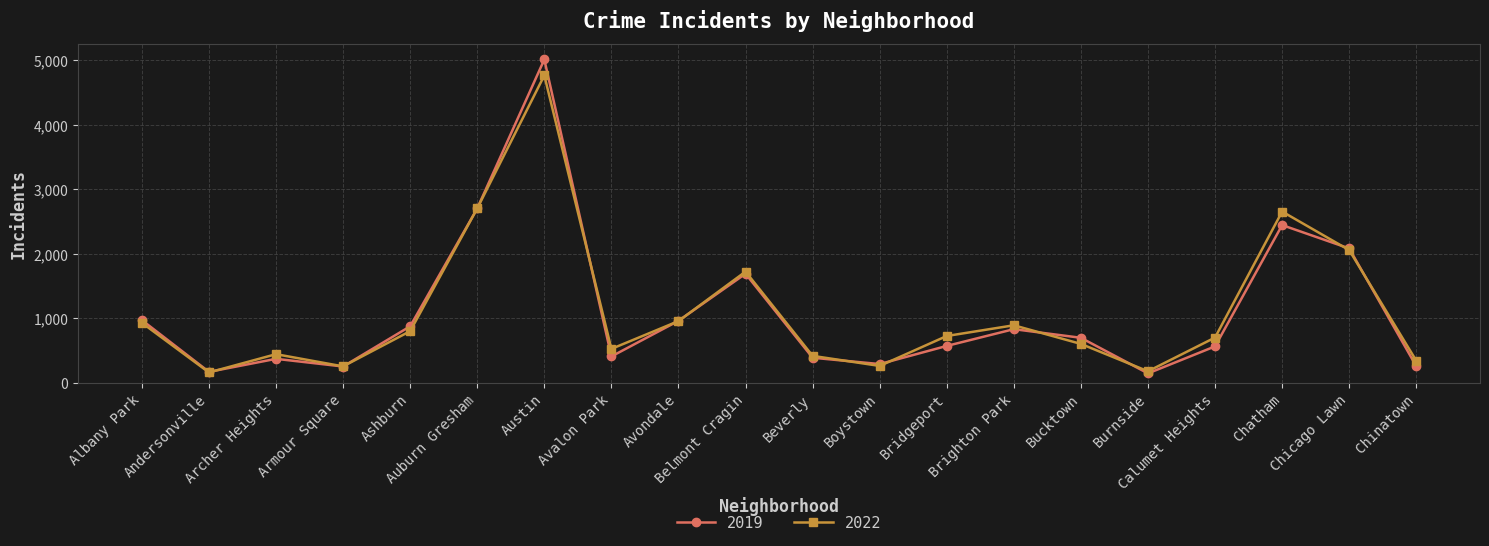

Is it true that 2019 equals 957 at Avondale?

True